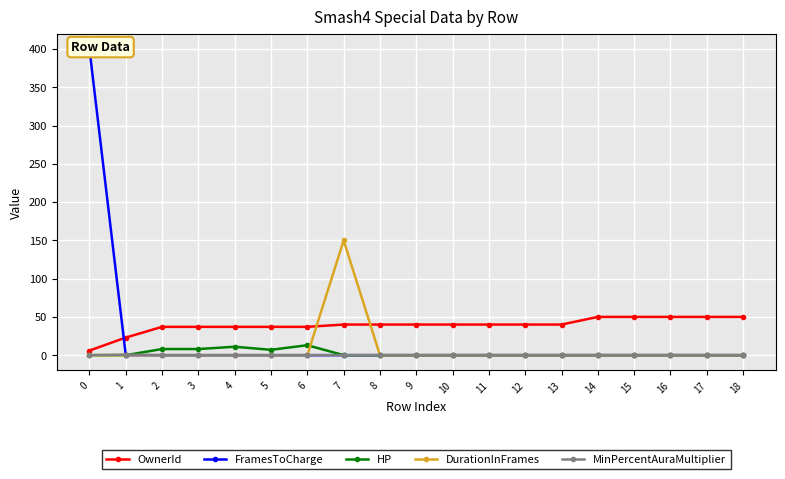

Is the value of DurationInFrames at 13 greater than the value of HP at 2?

No